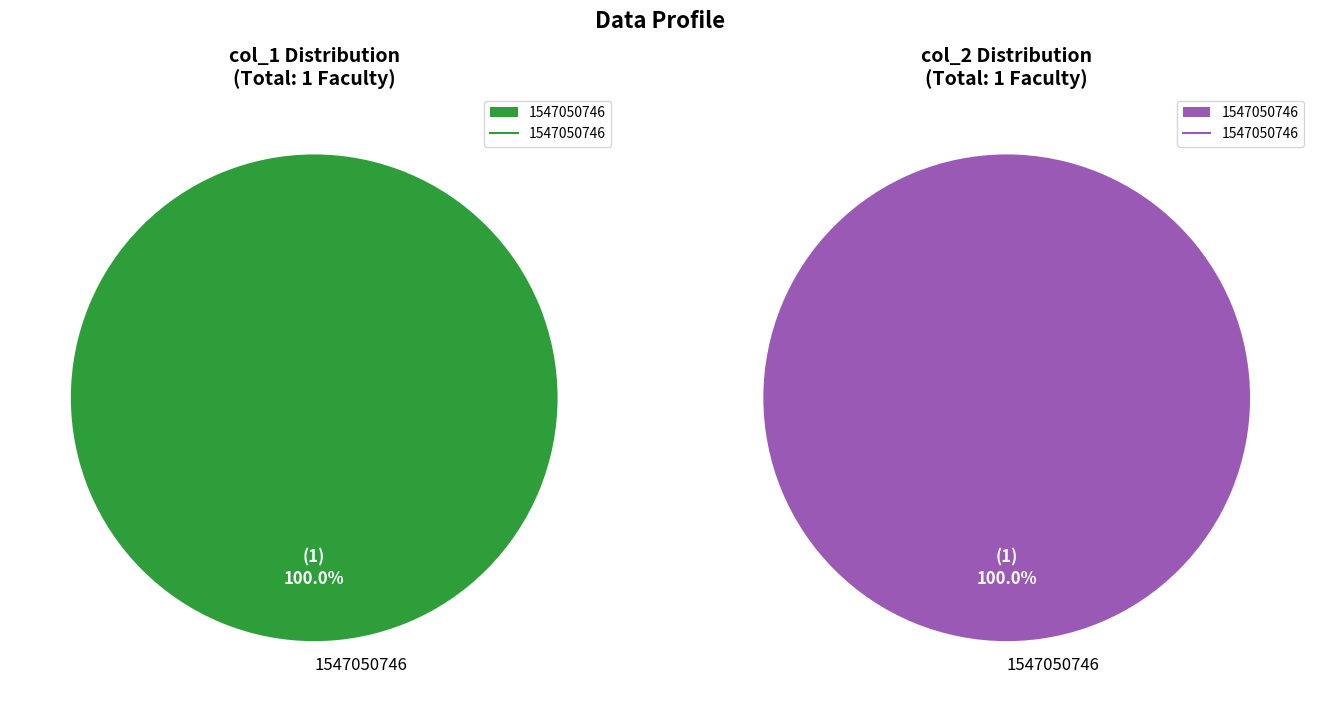

Which slice is the largest?

1547050746